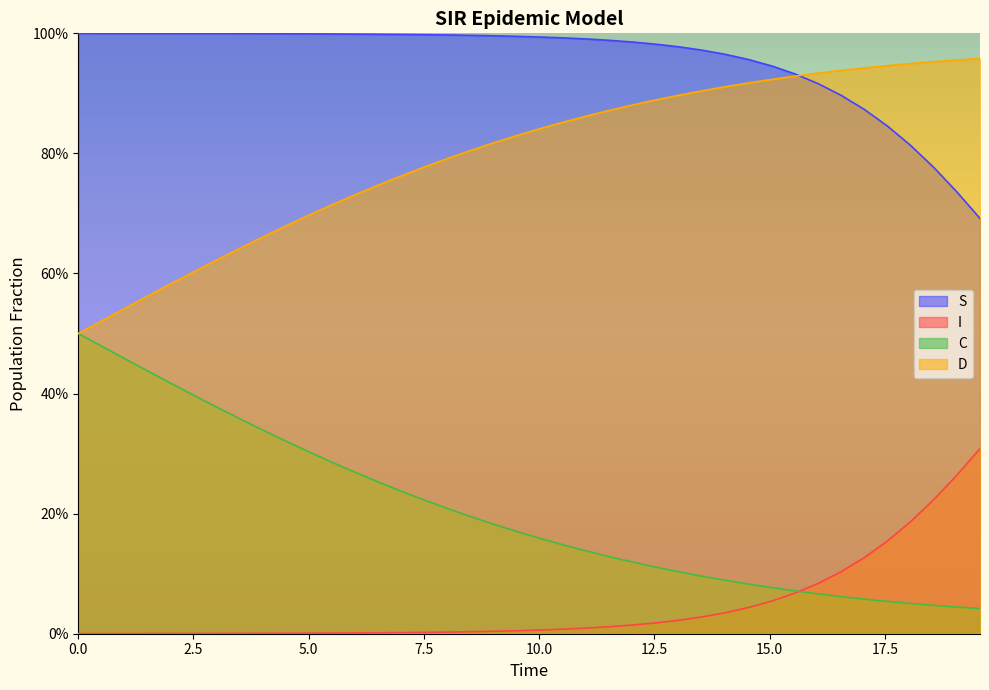

Does the chart display data point markers on the line(s)?

No